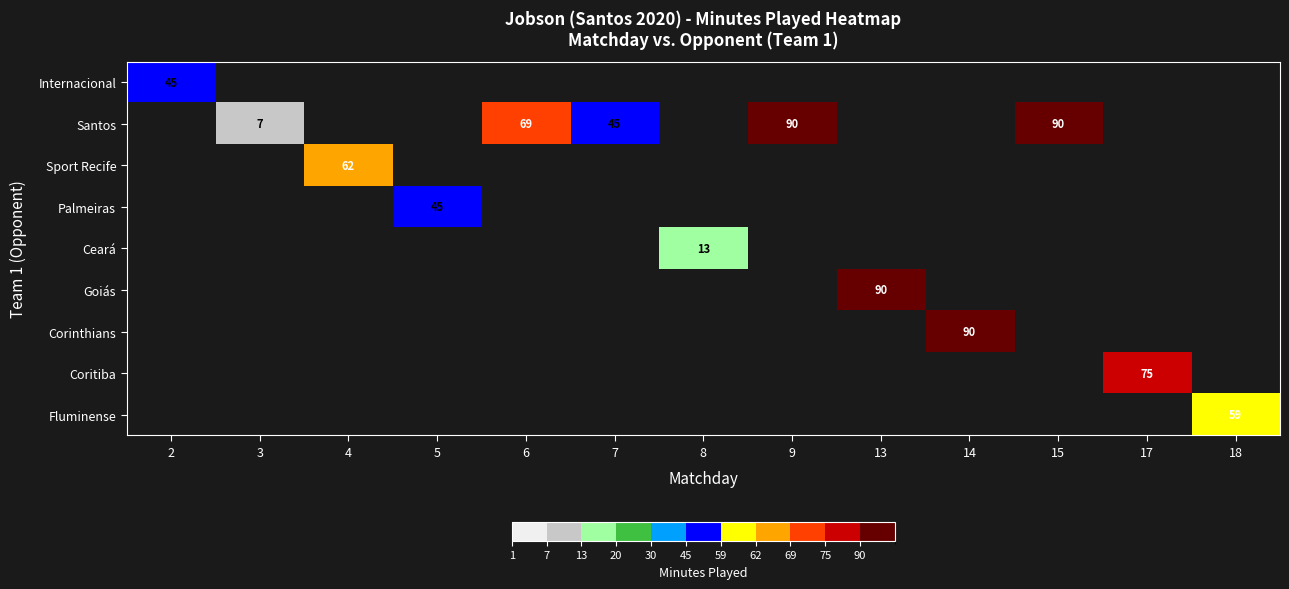

The value of Santos at 7 is 20. True or false?

False